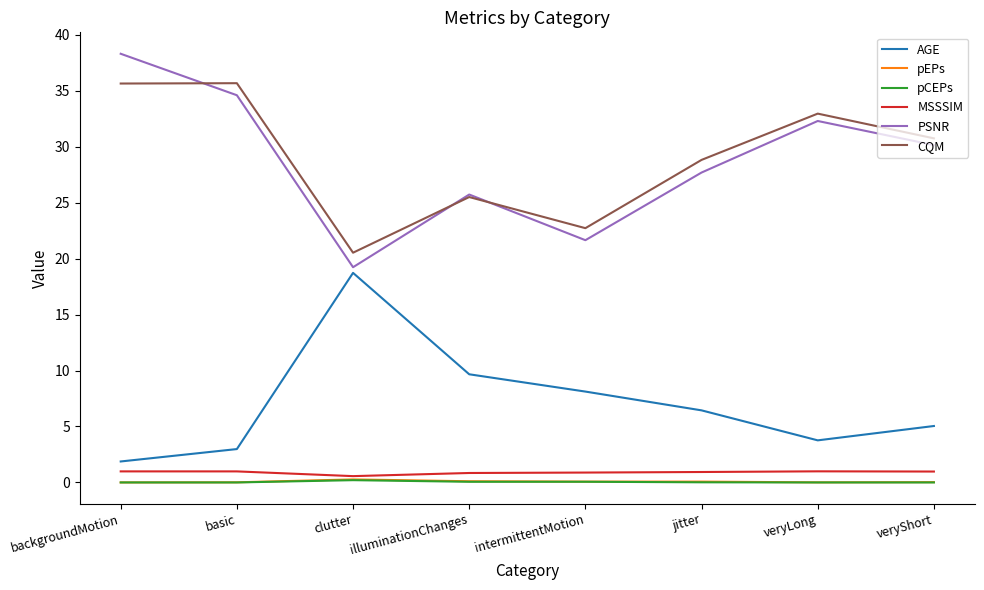

Reading left to right, transcribe all the data shown in this chart.

AGE: backgroundMotion=1.9	basic=3.0	clutter=18.7	illuminationChanges=9.7	intermittentMotion=8.1	jitter=6.4	veryLong=3.8	veryShort=5.0
pEPs: backgroundMotion=0.0	basic=0.0	clutter=0.3	illuminationChanges=0.1	intermittentMotion=0.1	jitter=0.1	veryLong=0.0	veryShort=0.0
pCEPs: backgroundMotion=0.0	basic=0.0	clutter=0.2	illuminationChanges=0.1	intermittentMotion=0.1	jitter=0.0	veryLong=0.0	veryShort=0.0
MSSSIM: backgroundMotion=1.0	basic=1.0	clutter=0.6	illuminationChanges=0.8	intermittentMotion=0.9	jitter=0.9	veryLong=1.0	veryShort=1.0
PSNR: backgroundMotion=38.3	basic=34.6	clutter=19.2	illuminationChanges=25.7	intermittentMotion=21.6	jitter=27.7	veryLong=32.3	veryShort=30.1
CQM: backgroundMotion=35.6	basic=35.7	clutter=20.5	illuminationChanges=25.5	intermittentMotion=22.7	jitter=28.8	veryLong=33.0	veryShort=30.7